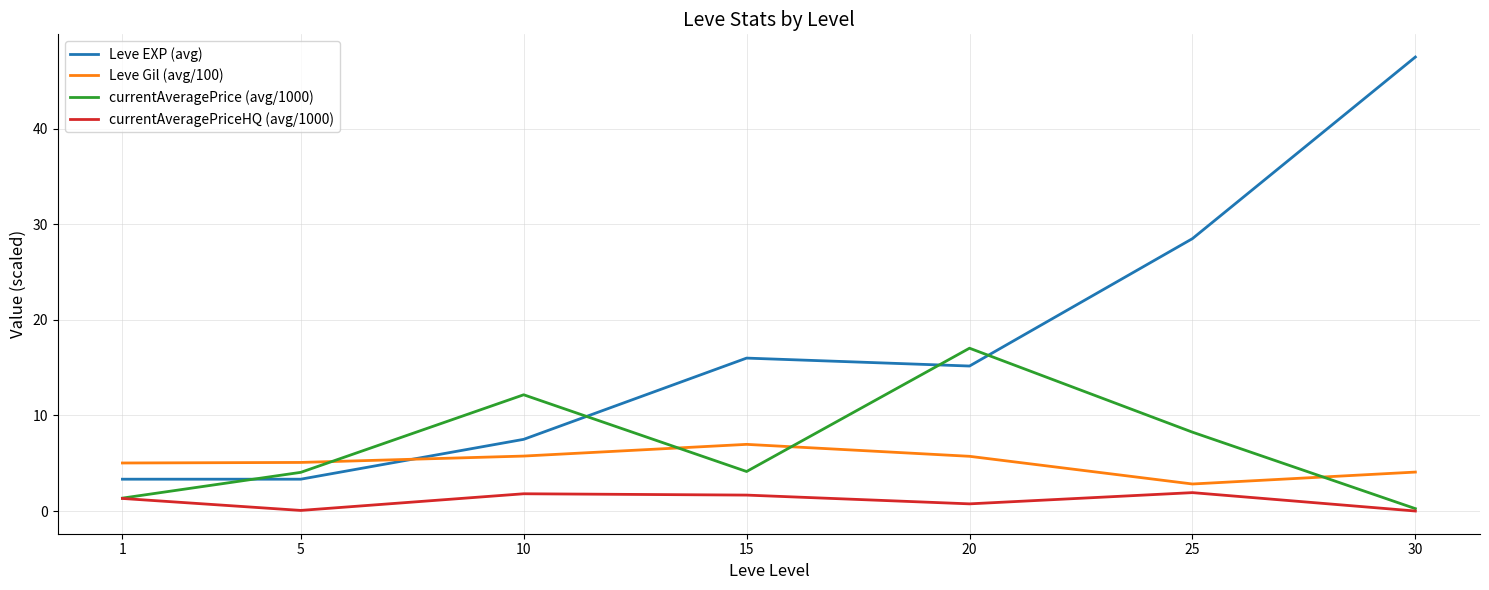

True or false: Leve EXP (avg) and currentAveragePriceHQ (avg/1000) intersect in this chart.

False